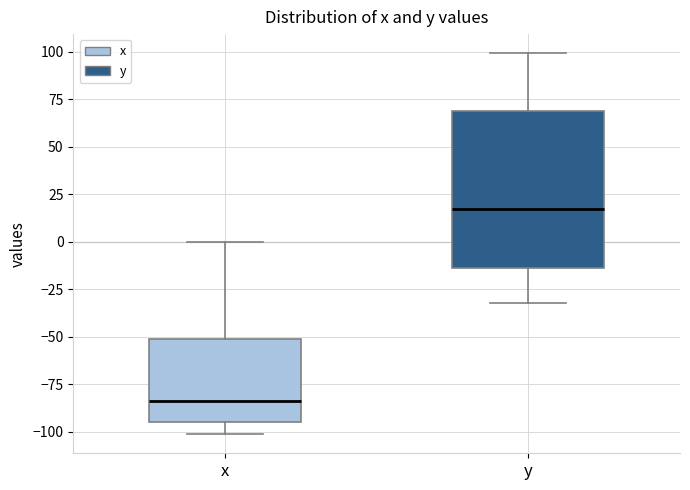

Which box's median line is the highest?

y